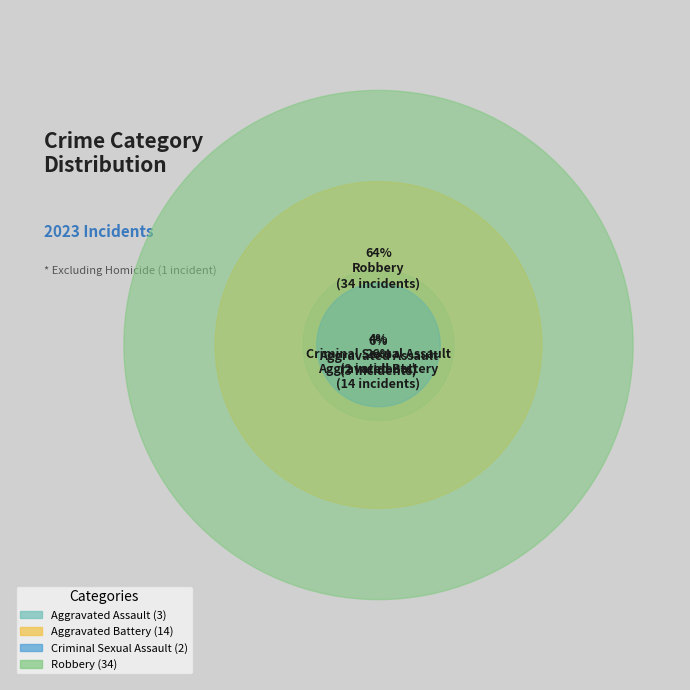

Does Robbery account for over 50% of the chart?

Yes